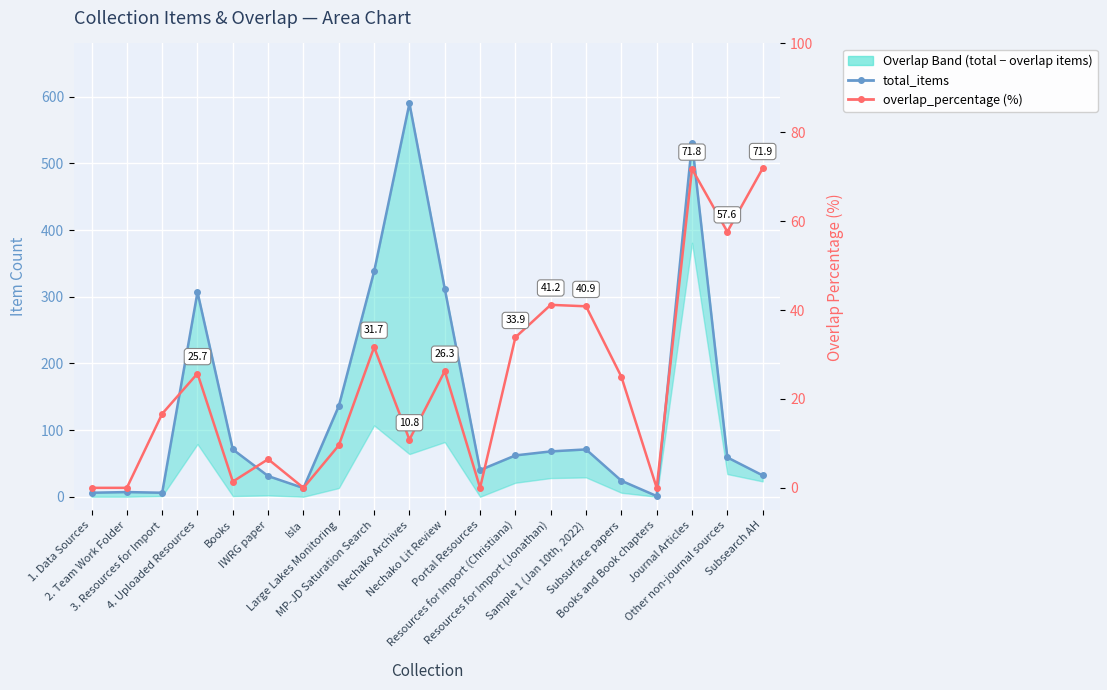

Is the value of overlap_percentage at 3. Resources for Import greater than the value of total_items at 4. Uploaded Resources?

No